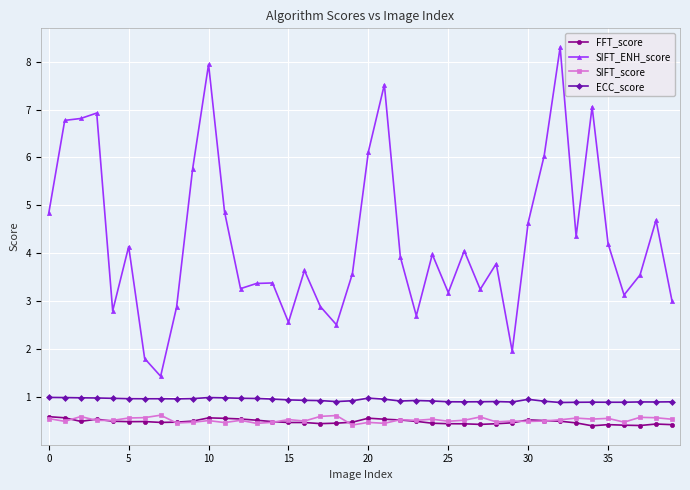

Which series has the largest total across all categories?

SIFT_ENH_score